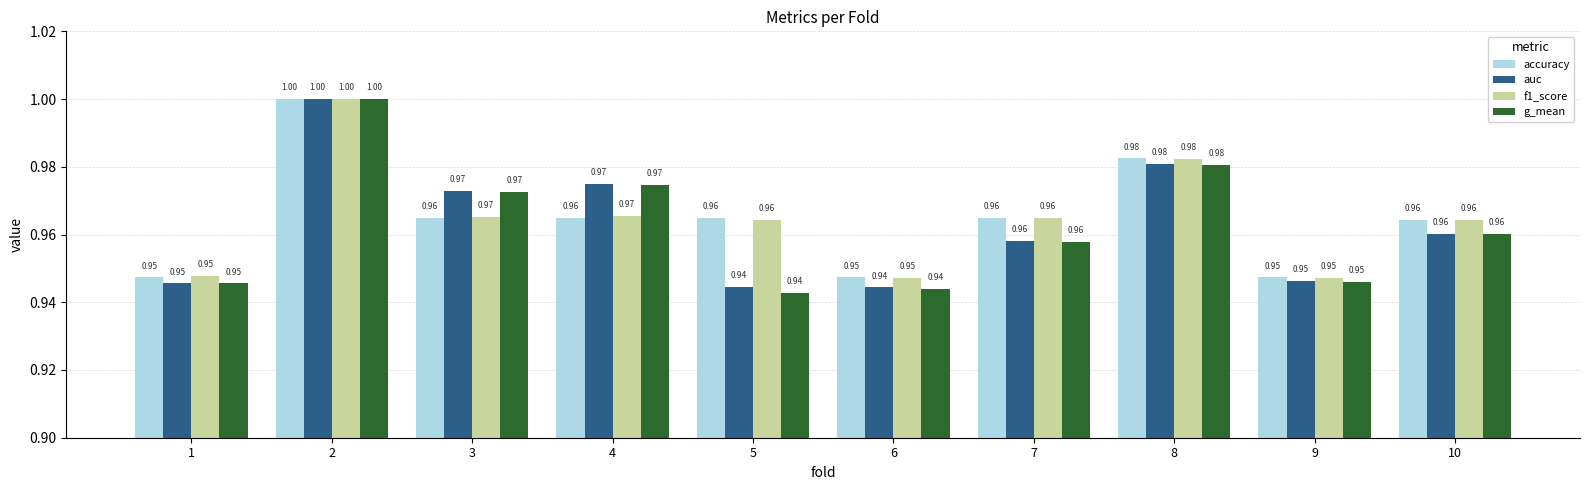

What value does the auc series have at 2?

1.0